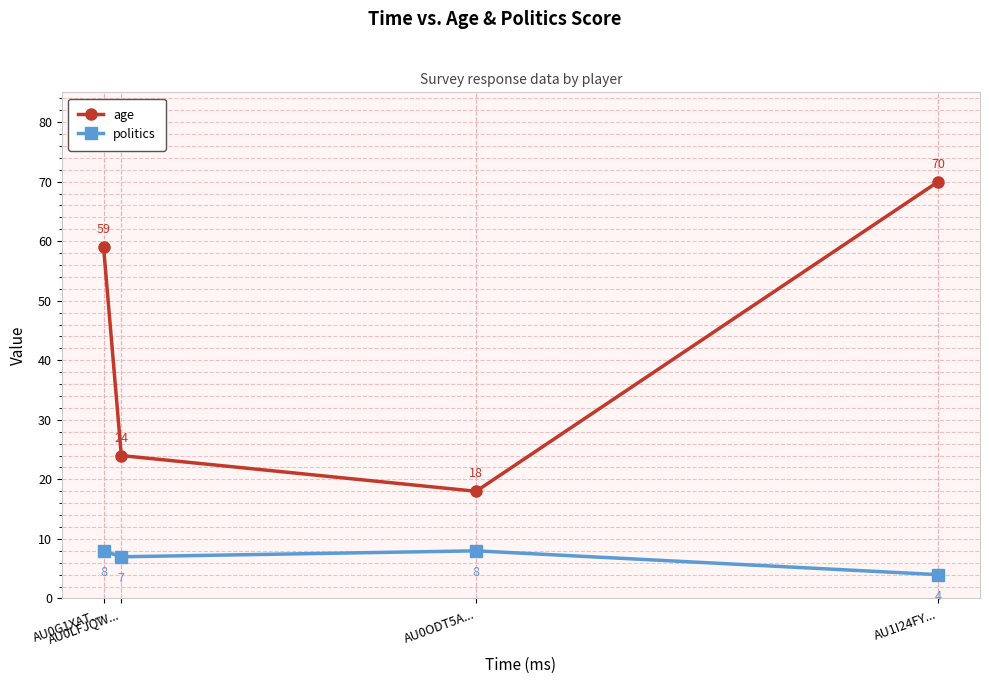

What value does the age series have at AU0LFJQW..., to the nearest 10?

20